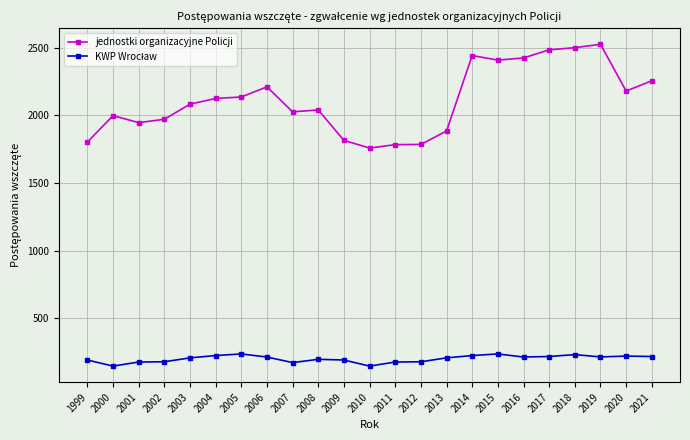

What is the sum of the jednostki organizacyjne Policji values at 2002 and 2000?

3971